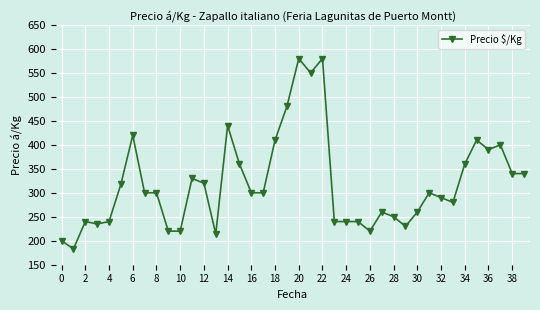

What is the difference between the second highest and second lowest values?

380